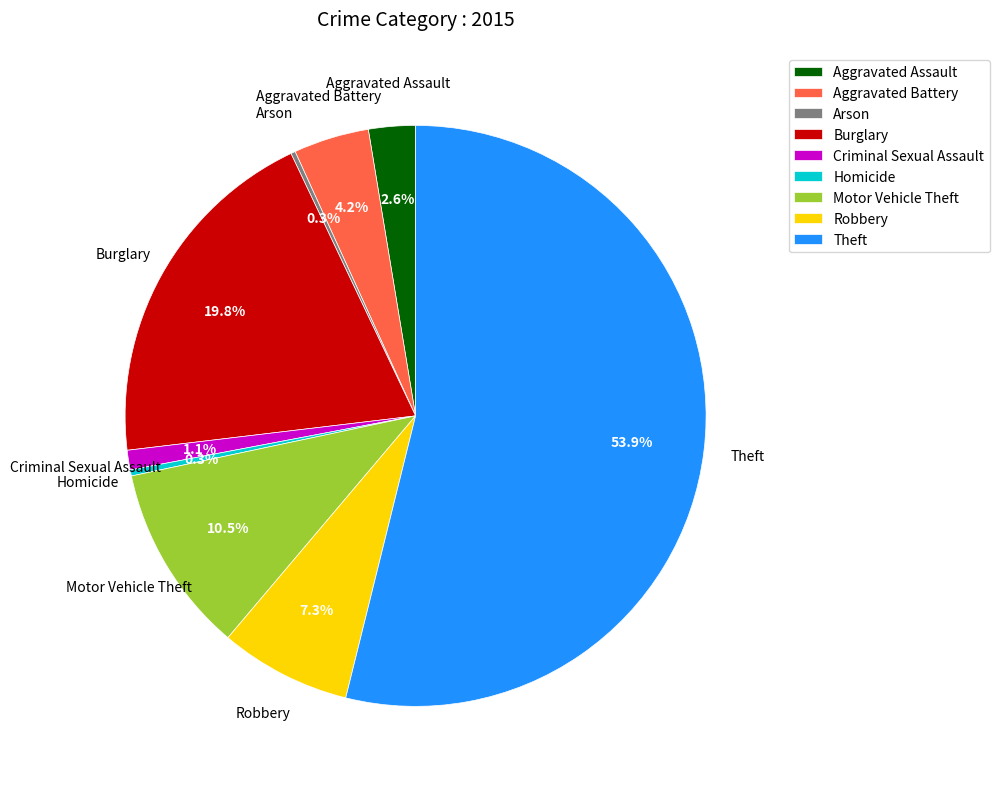

True or false: Burglary accounts for 5% of the total.

False